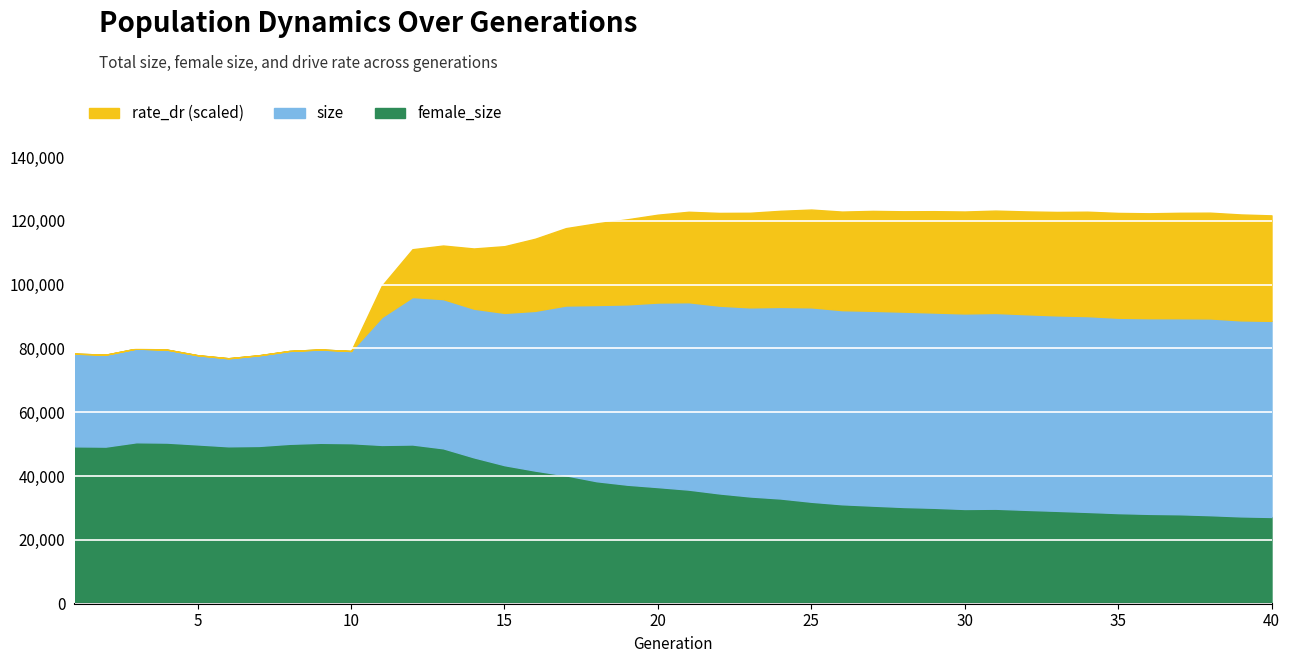

Rank the series by their maximum value, from highest to lowest.

size, female_size, rate_dr